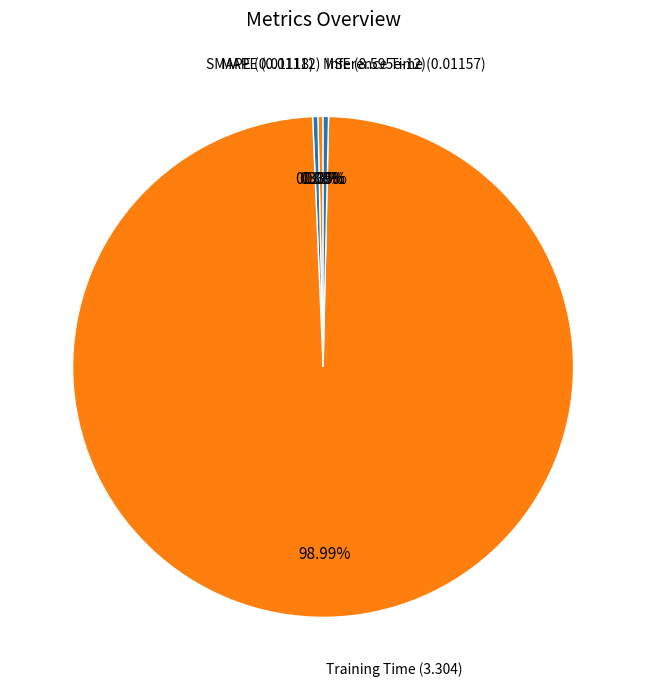

Which slice is the largest?

Training Time